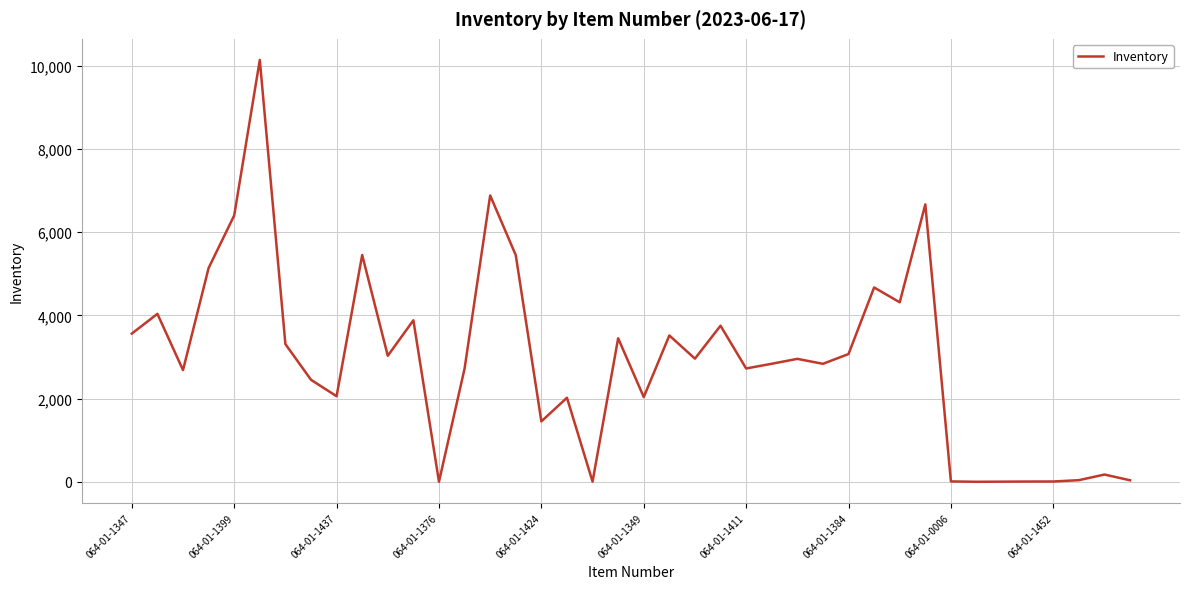

What is the difference between the maximum and minimum values?

10134